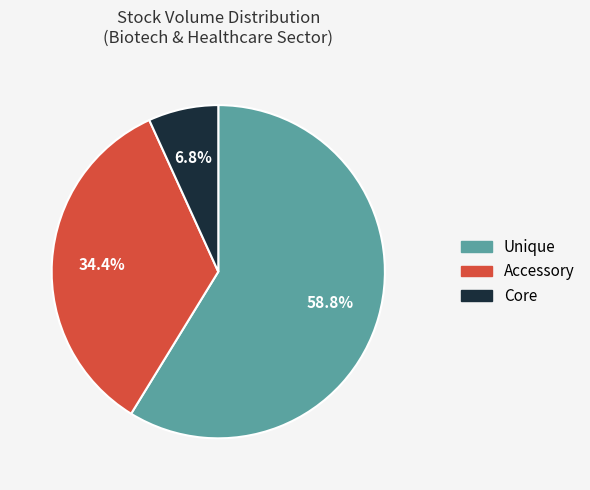

To the nearest percent, what is the average slice percentage?

33%